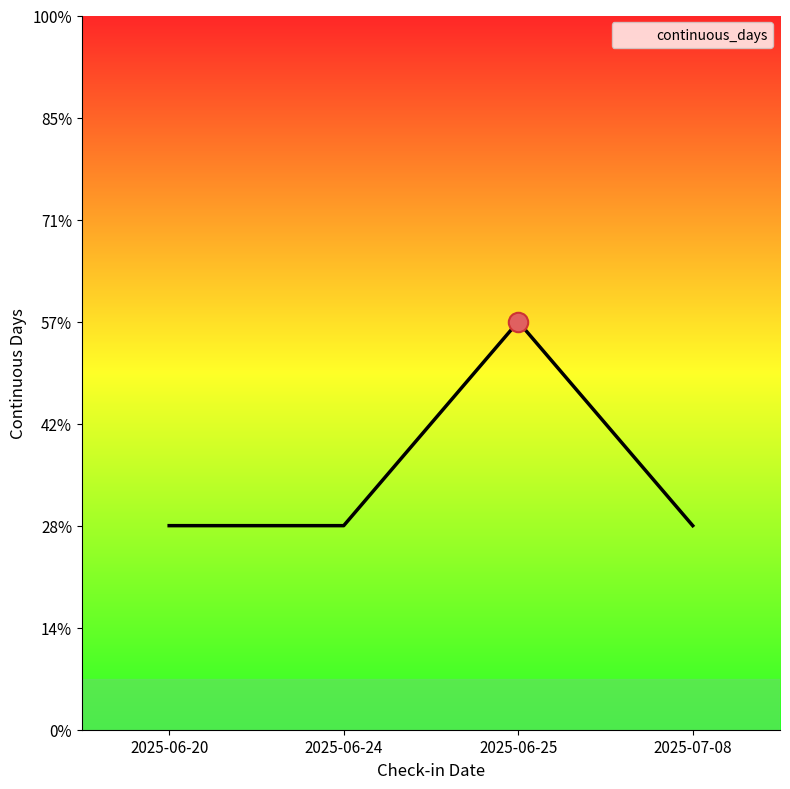

Is this an area chart (filled region under the line)?

Yes